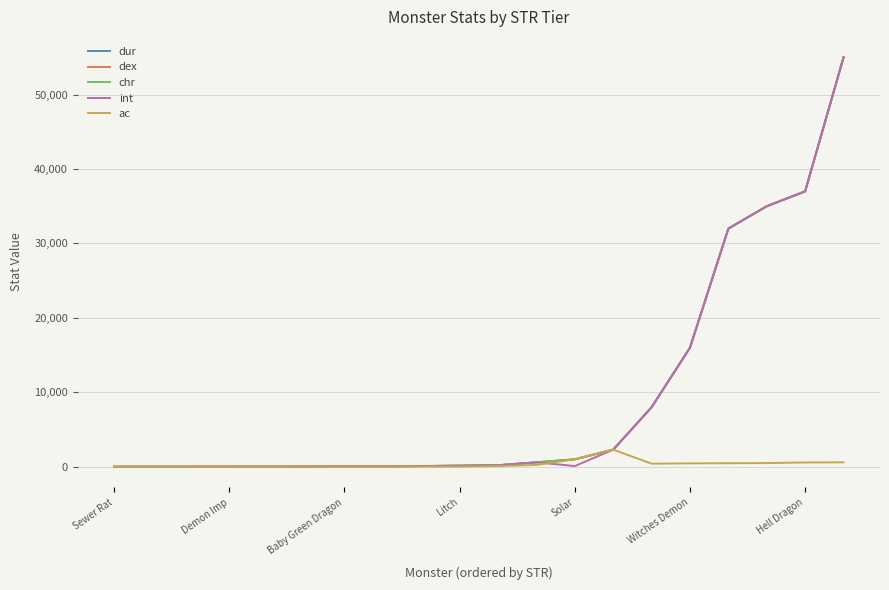

What is the greatest value displayed?

55000